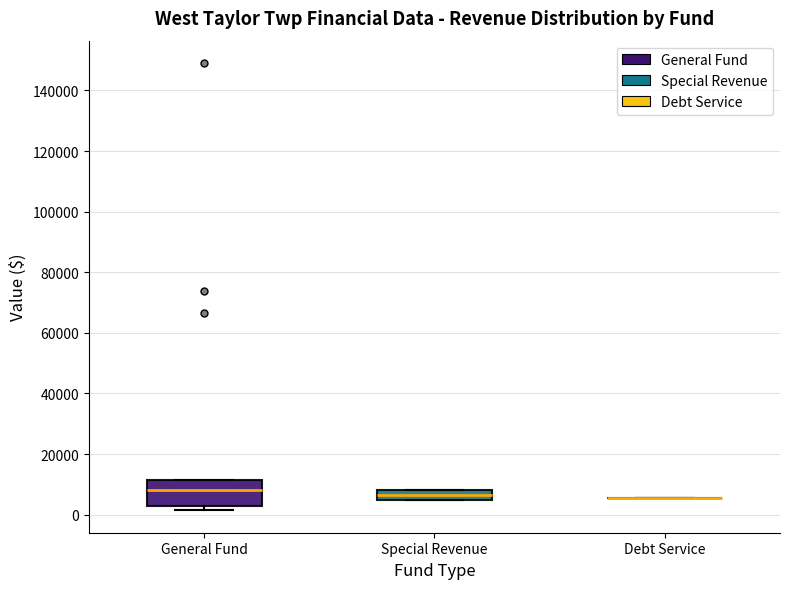

Reading left to right, read every box against the y-axis: the position of its median line, the range the box covers, and the ends of its whiskers. The values are not printed on the chart, so give them approximately, as read against the axis.

General Fund: median 8000, box 2000 to 12000, whiskers 2000 (just below the box's lower edge) to 12000
Special Revenue: median 6000, box 4000 to 8000, whiskers 4000 to 8000
Debt Service: box collapsed to a line at 6000, whiskers 6000 to 6000